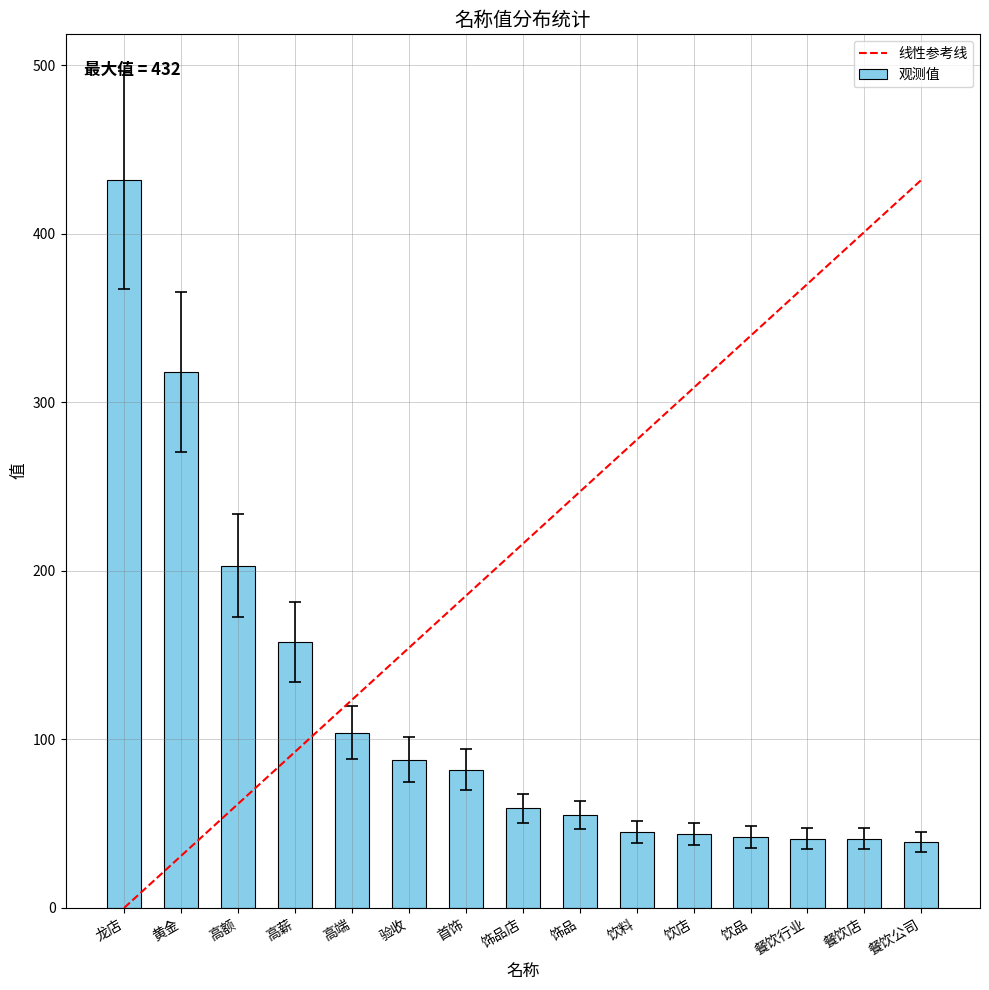

Rank the categories by value from highest to lowest.

龙店, 黄金, 高额, 高薪, 高端, 验收, 首饰, 饰品店, 饰品, 饮料, 饮店, 饮品, 餐饮行业, 餐饮店, 餐饮公司